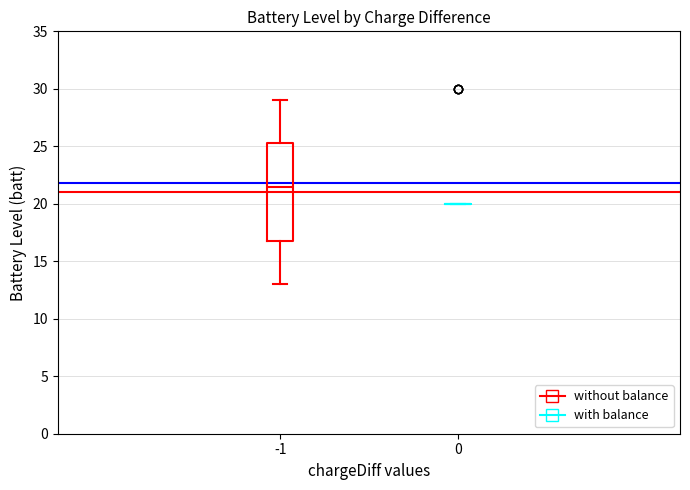

Reading left to right, transcribe this box plot: for each box, give where its median line is, the range the box spans, and where its two whiskers end, as read against the y-axis. The values are not printed on the chart, so give them approximately, as read against the axis.

-1: median 21.5, box 17.0 to 25.5, whiskers 13.0 to 29.0
0: box collapsed to a line at 20.0, whiskers 20.0 to 20.0